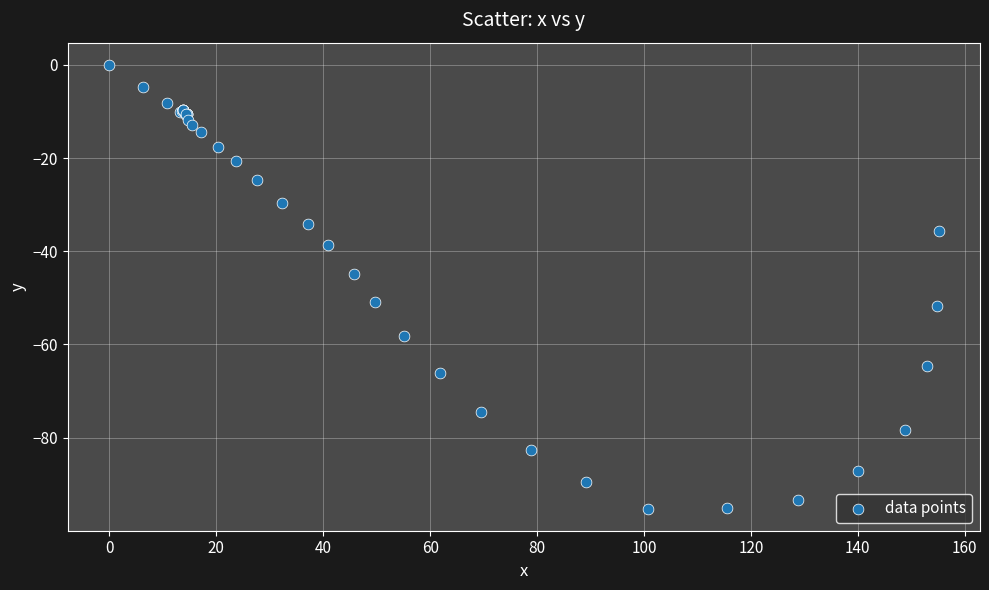

What Y value in the scatter plot is closest to -47?

-44.9